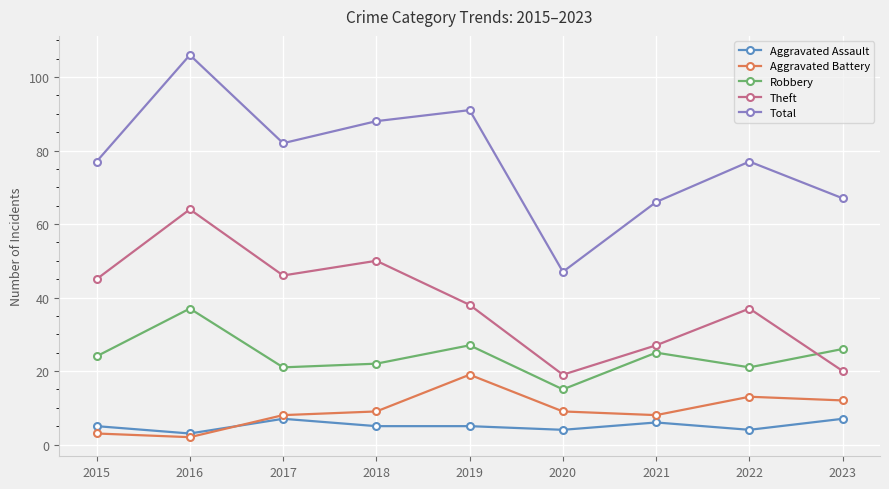

What is the value of the Aggravated Assault point at the 9th from the left?

7